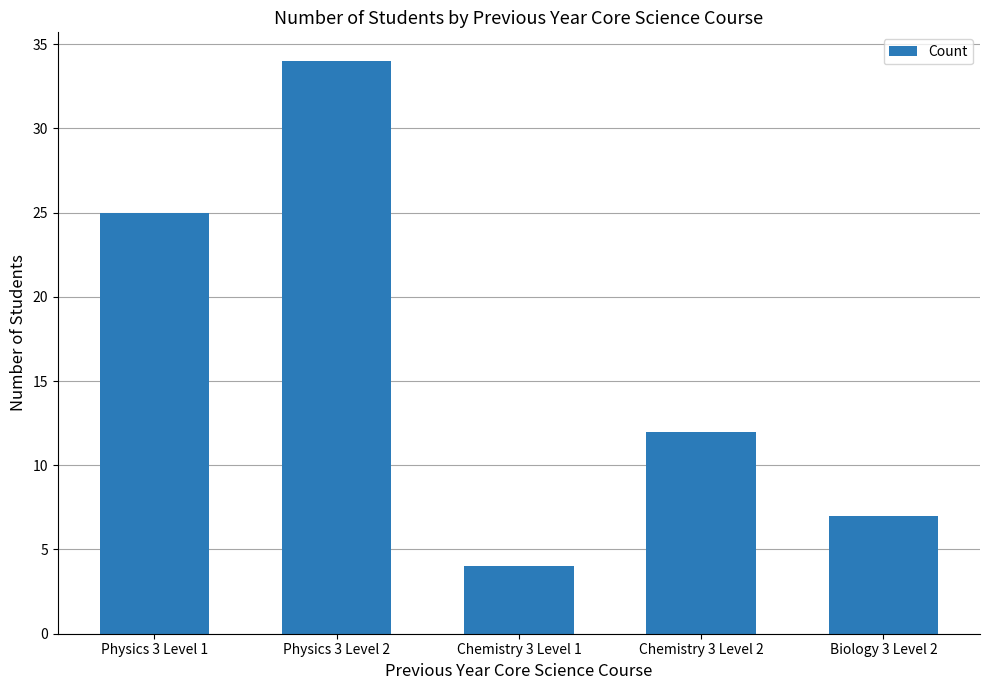

Between Biology 3 Level 2 and Chemistry 3 Level 2, which is larger?

Chemistry 3 Level 2